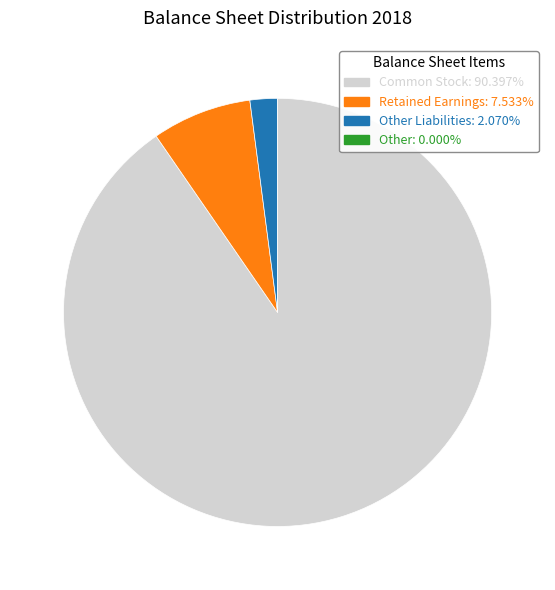

Is there a majority slice in this chart?

Yes